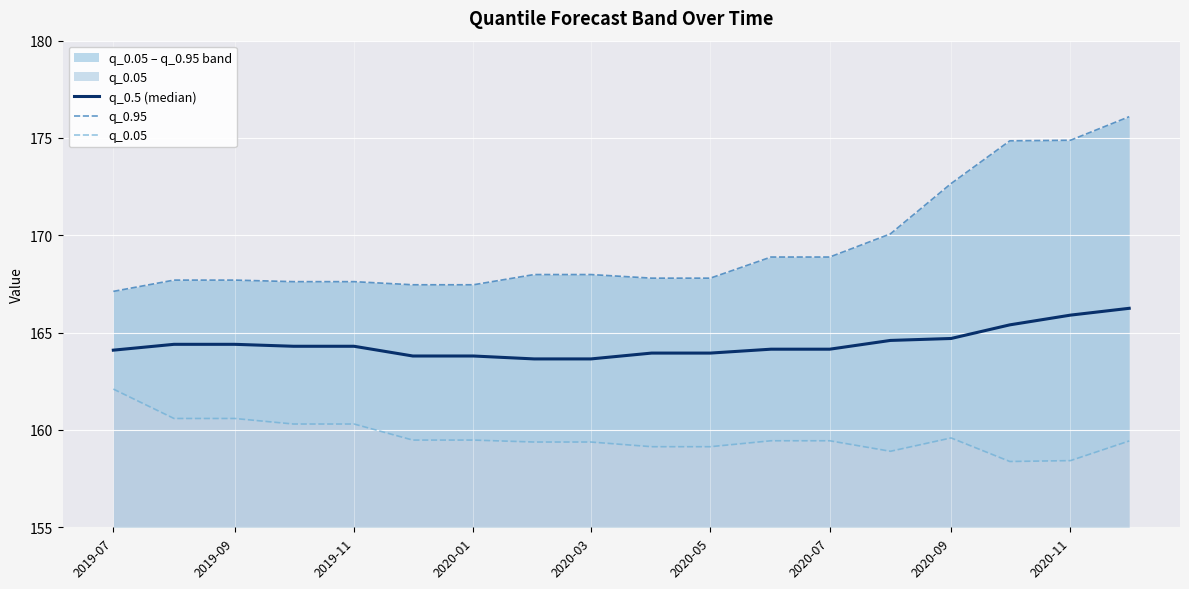

True or false: q_0.05 has a value of 51.2 at 17.

False